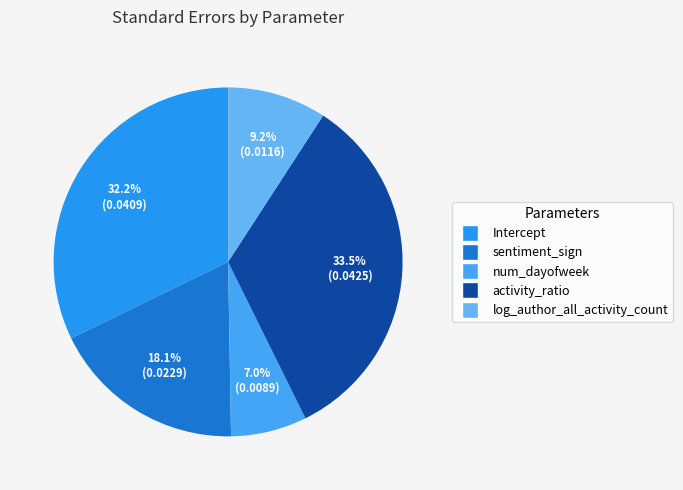

Which slice is the largest?

activity_ratio